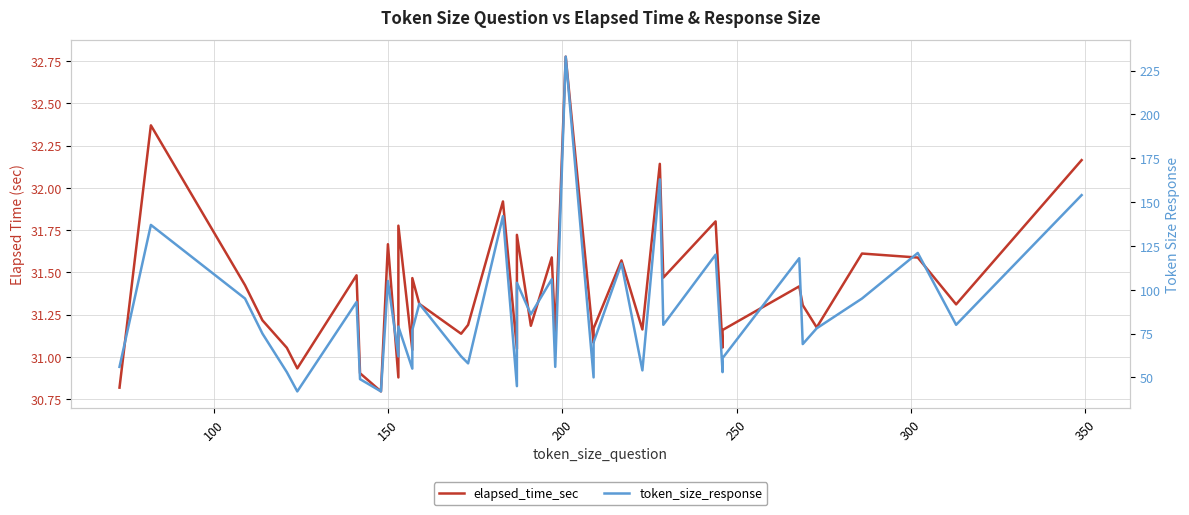

True or false: elapsed_time_sec and token_size_response intersect in this chart.

False